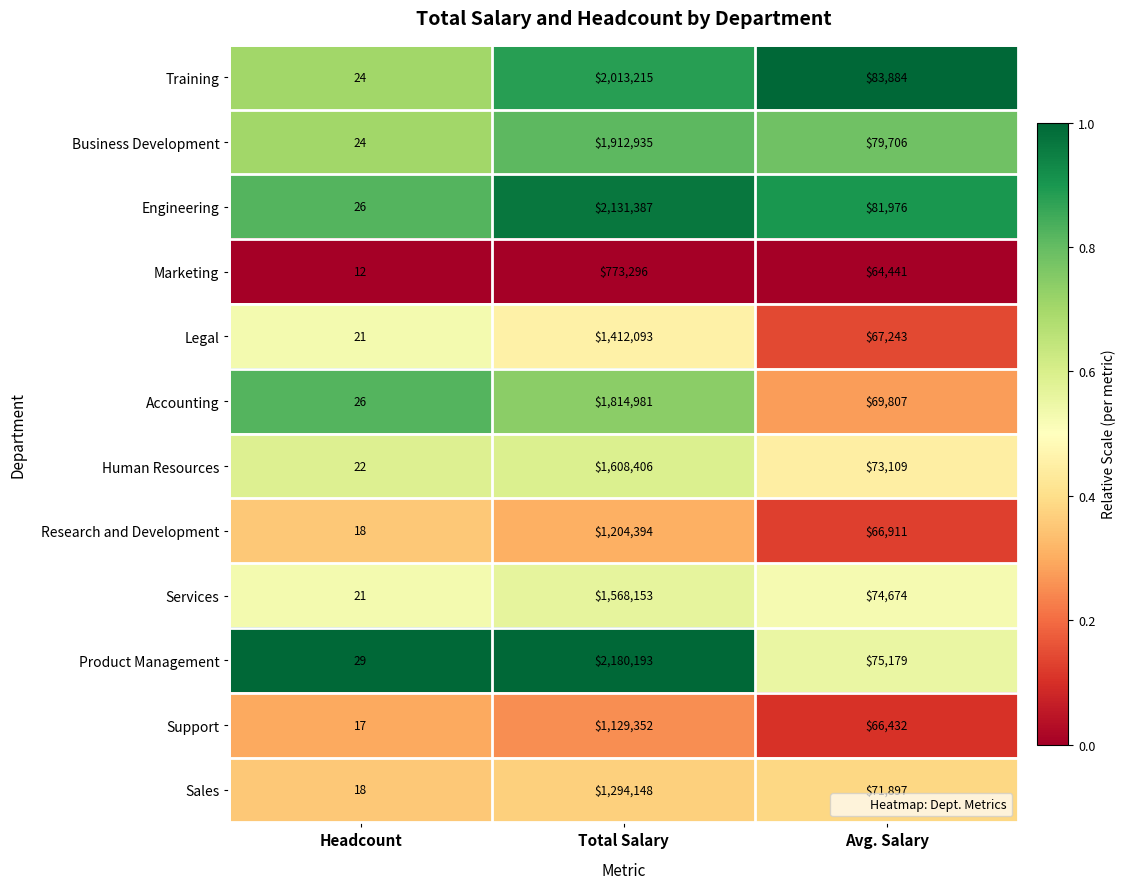

Which series has the widest spread of values?

Product Management